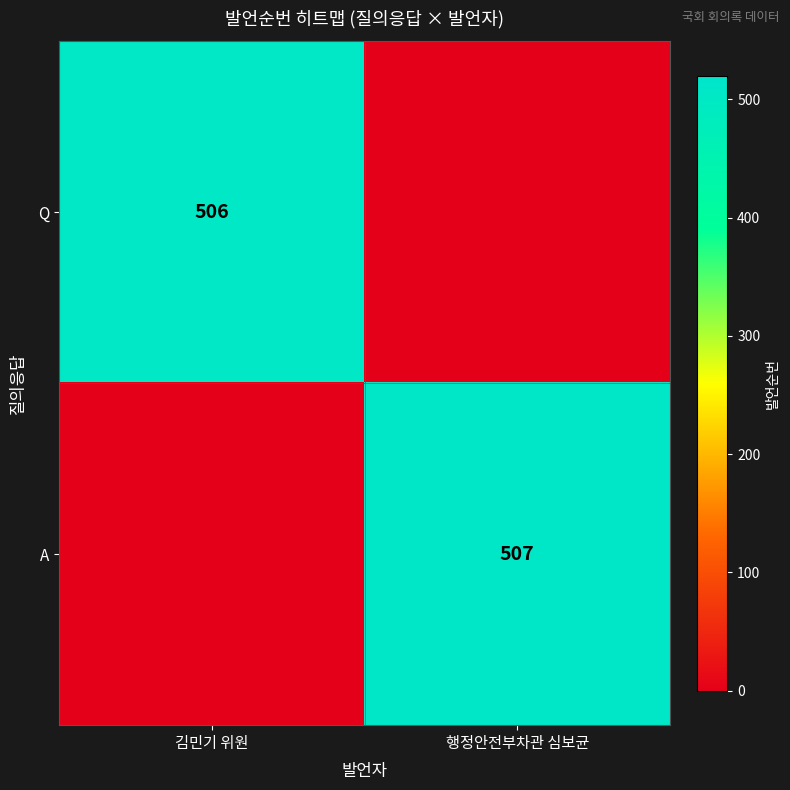

Is it true that Q equals 291 at 김민기 위원?

False